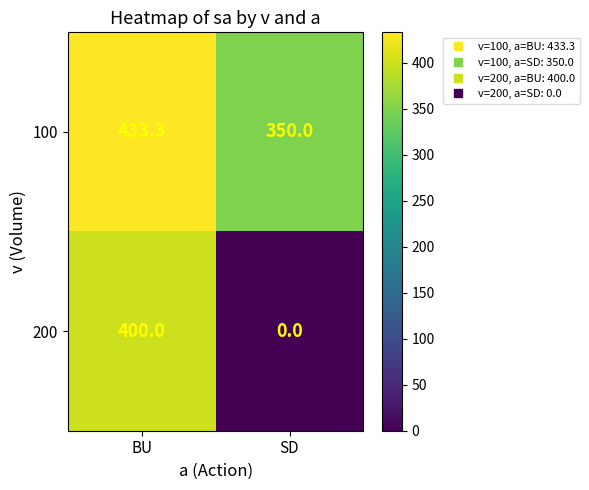

Which series changed the most between BU and SD?

200